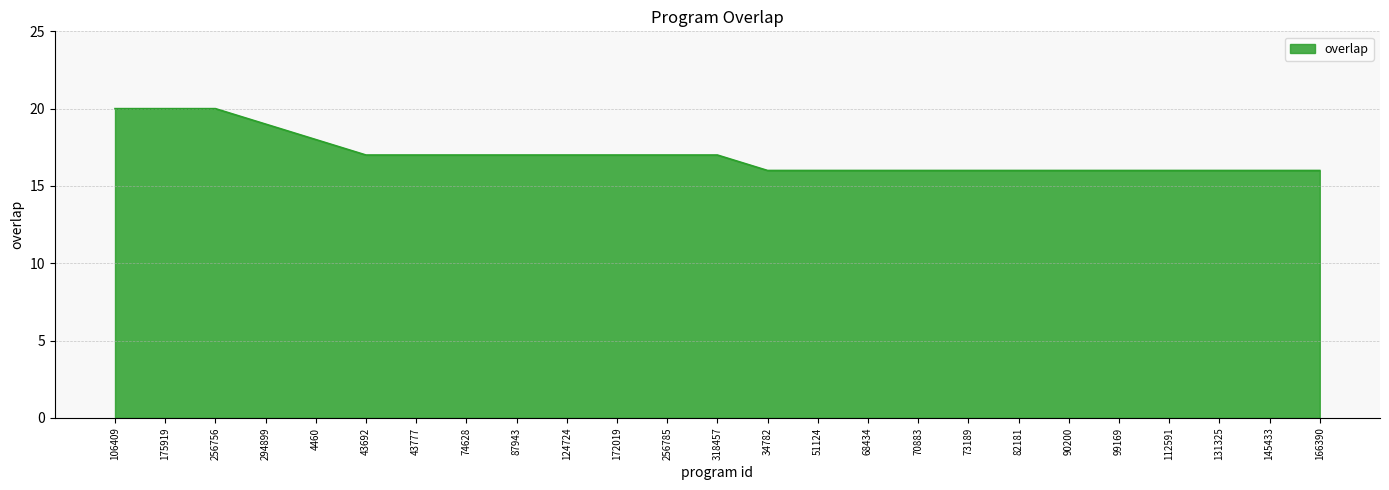

True or false: the data shows 20 at 256756.

True